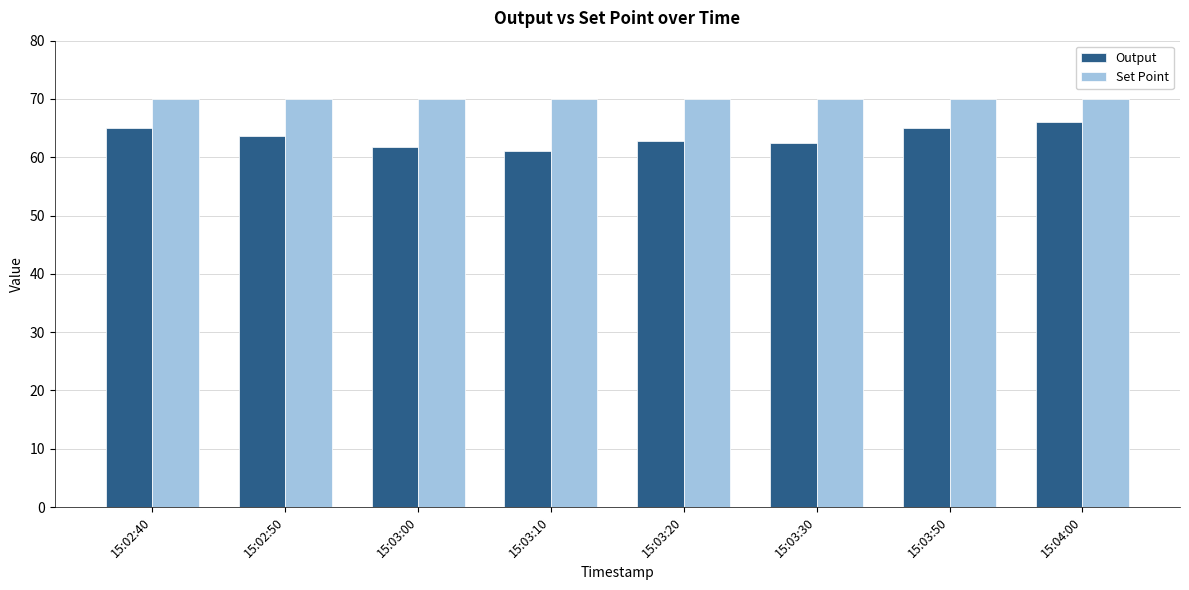

The value of Set Point at 15:03:30 is 70.0. True or false?

True